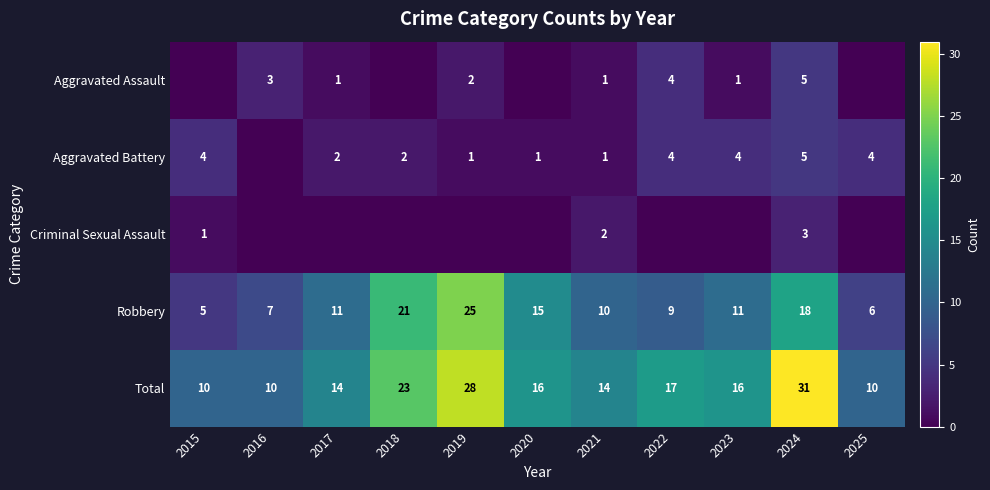

Is the value of Robbery at 2019 greater than the value of Aggravated Assault at 2021?

Yes